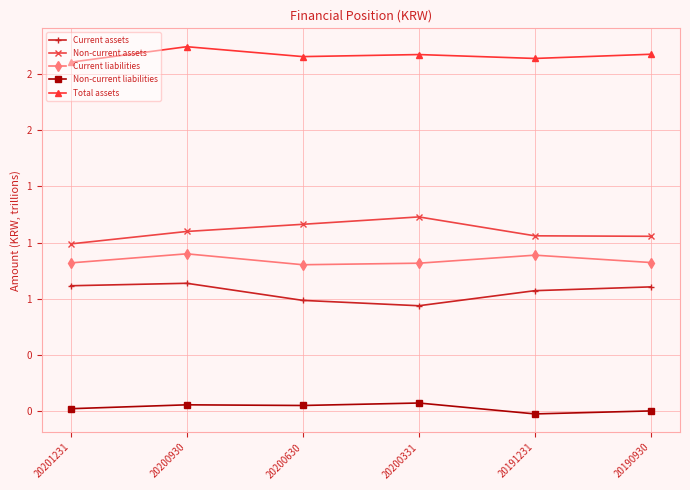

What is the value of the Current liabilities point at the 4th from the left?

0.9